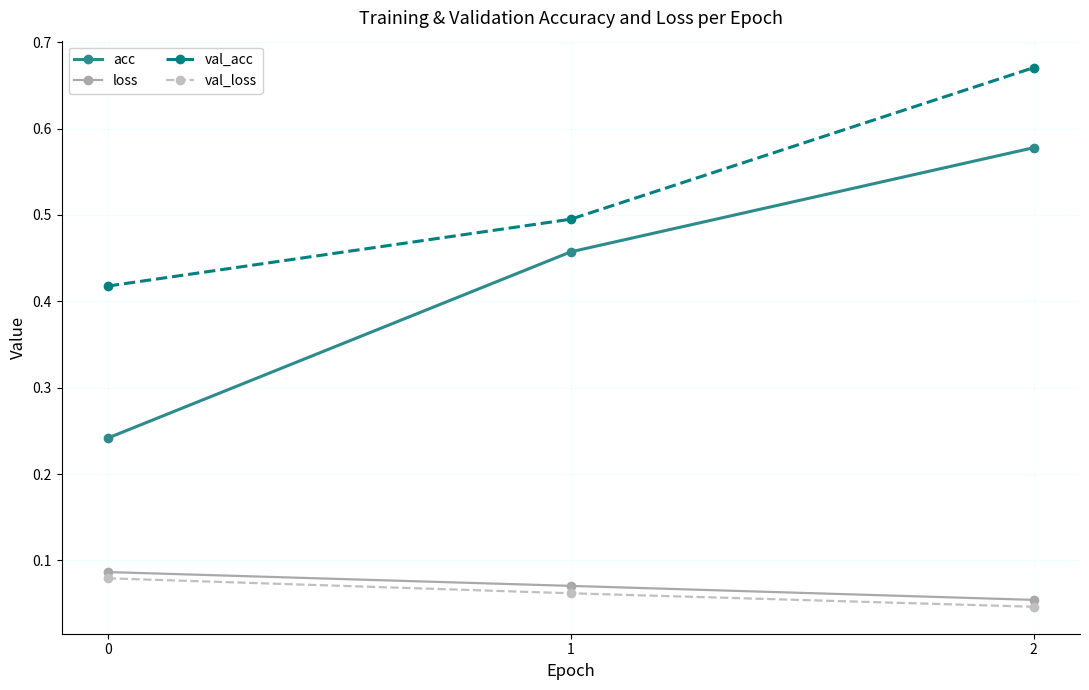

What is the total value across all series at 2?

1.3